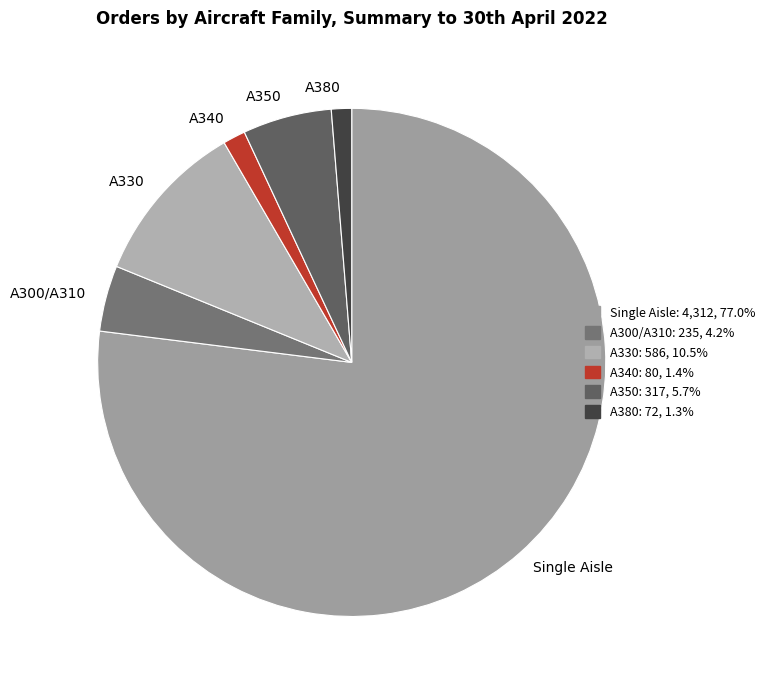

Do A300/A310 and A380 together represent more than half of the pie?

No